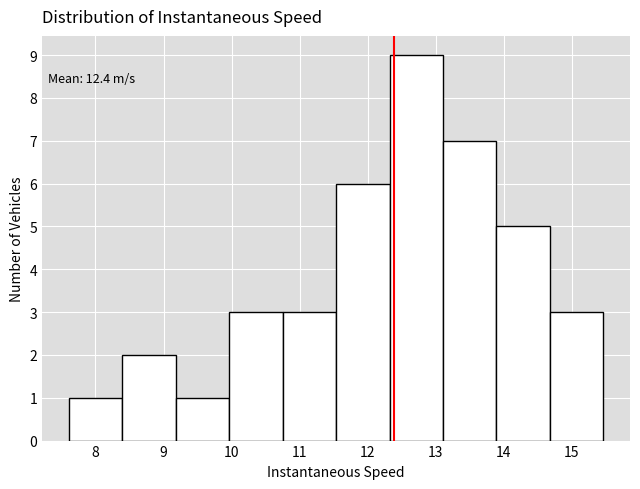

Which range on the x-axis has the tallest bar?

12.3 to 13.1